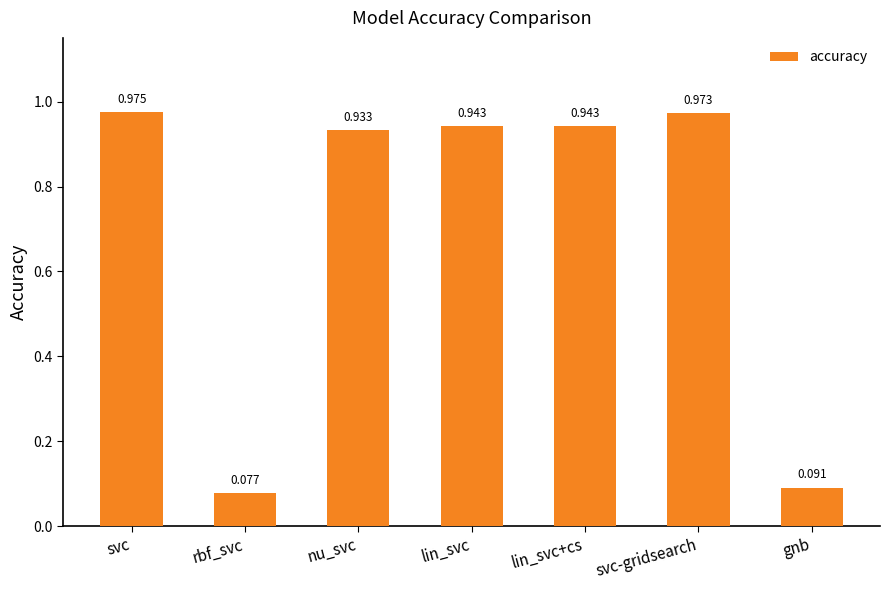

Where is the data nearest to the value 0?

rbf_svc